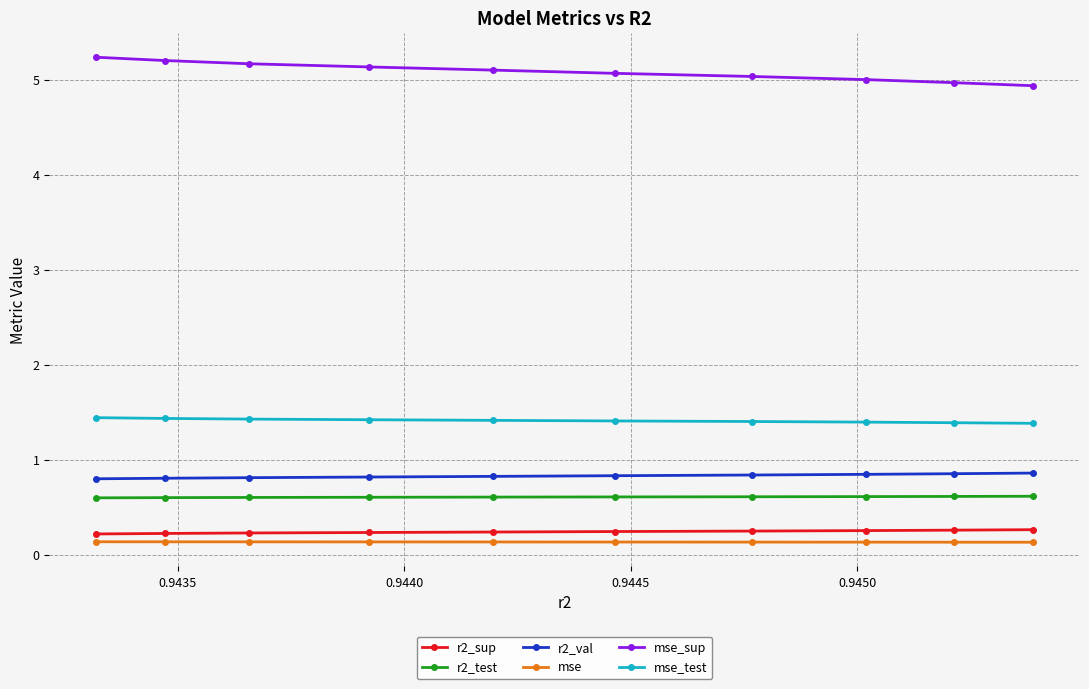

True or false: mse and r2_test intersect in this chart.

False